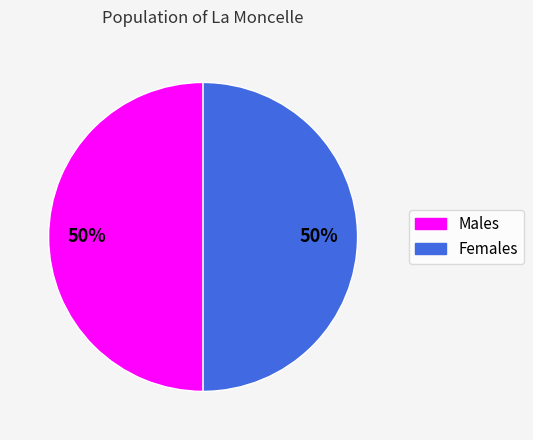

True or false: Males accounts for 50% of the total.

True